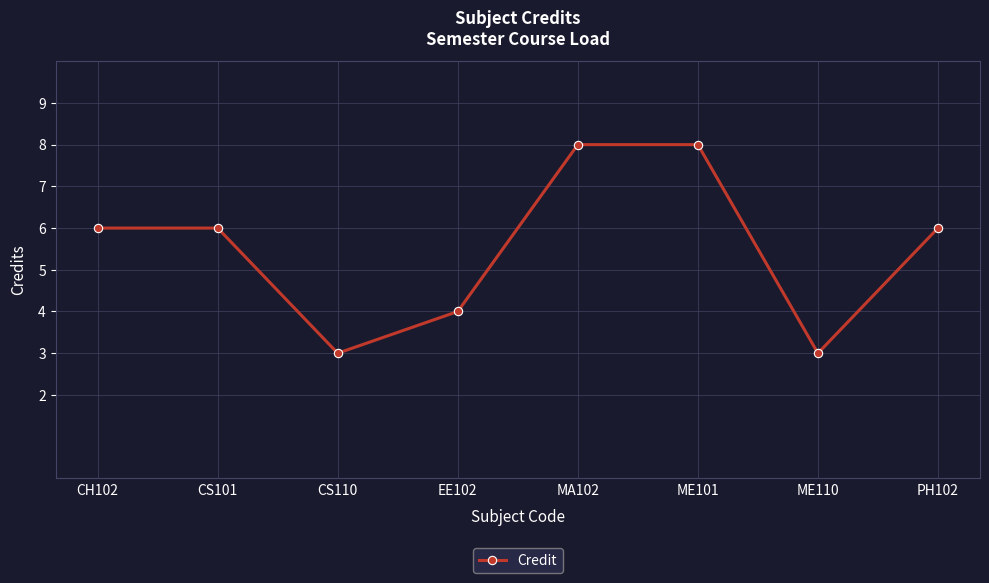

What is the average value?

6